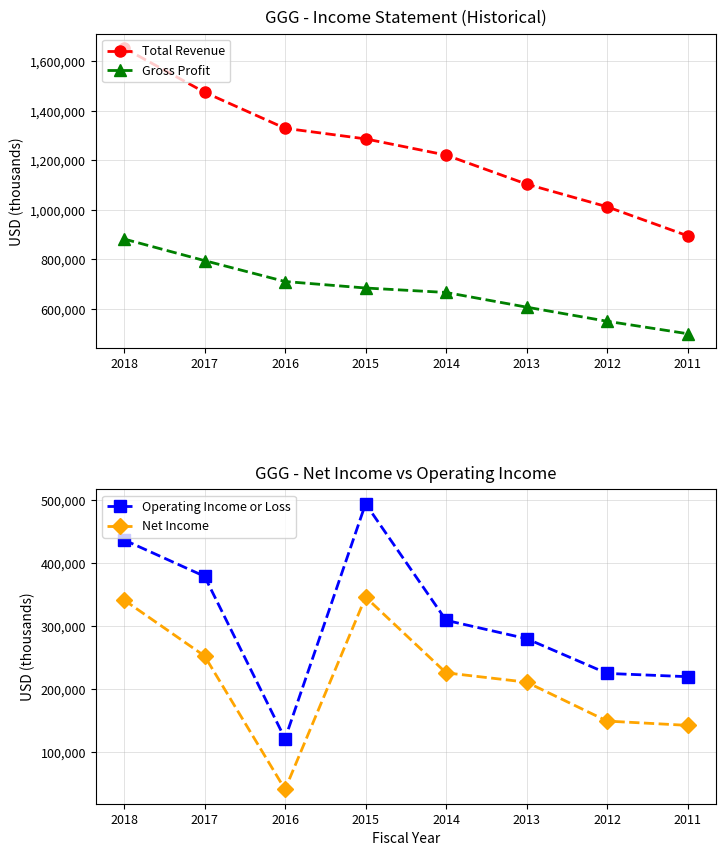

What is the sum of all Net Income values?

1707700